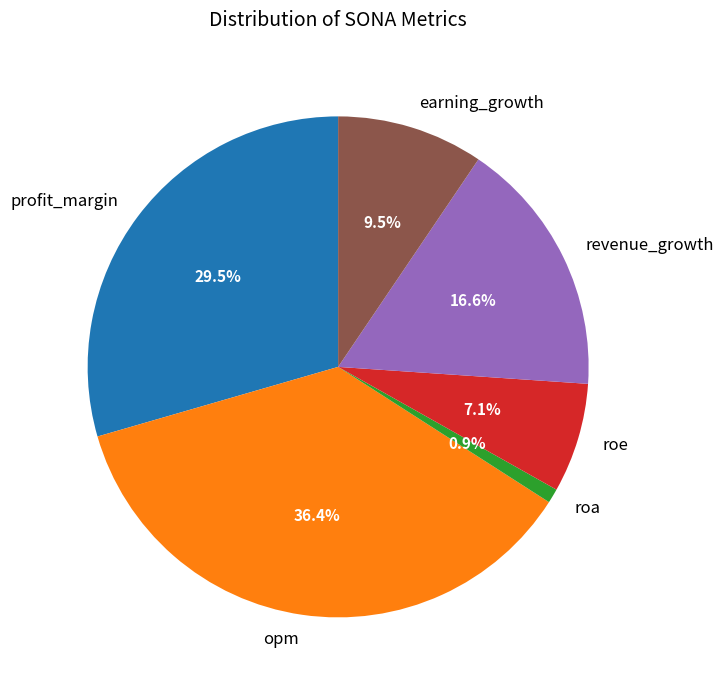

How many slices are in this pie chart?

6